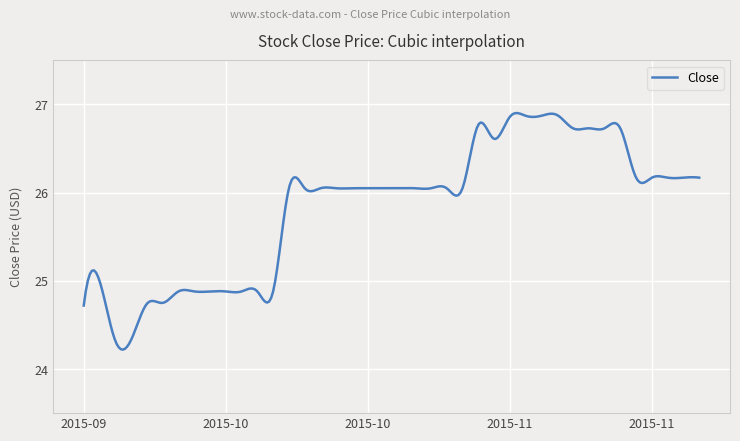

What is the difference between the maximum and minimum values?

2.7